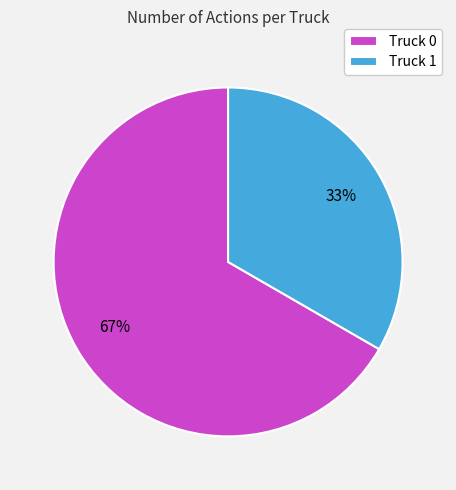

How many segments does this pie chart have?

2